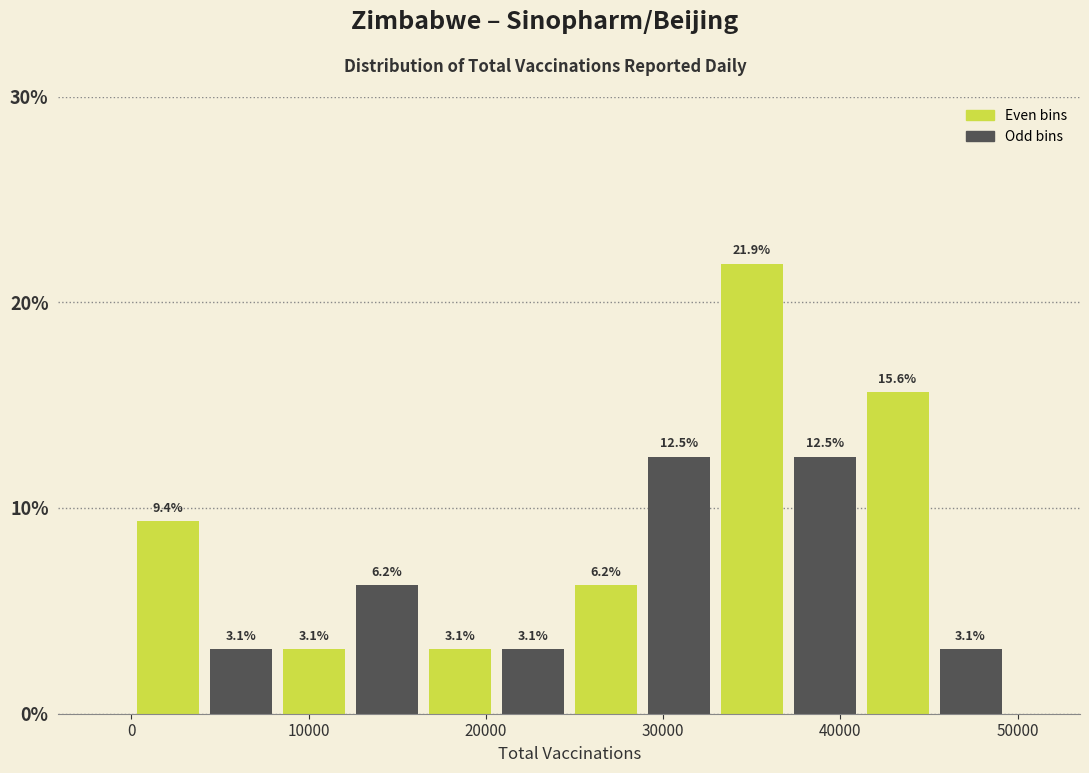

Reading left to right, list every bar in this chart as the range it spans on the x-axis followed by its height. The bar edges are not printed on the chart, so give them approximately, as read against the axis.

0 to 4000: 9.4
4000 to 8000: 3.1
8000 to 12000: 3.1
12000 to 16000: 6.2
16000 to 21000: 3.1
21000 to 25000: 3.1
25000 to 29000: 6.2
29000 to 33000: 12.5
33000 to 37000: 21.9
37000 to 41000: 12.5
41000 to 45000: 15.6
45000 to 49000: 3.1